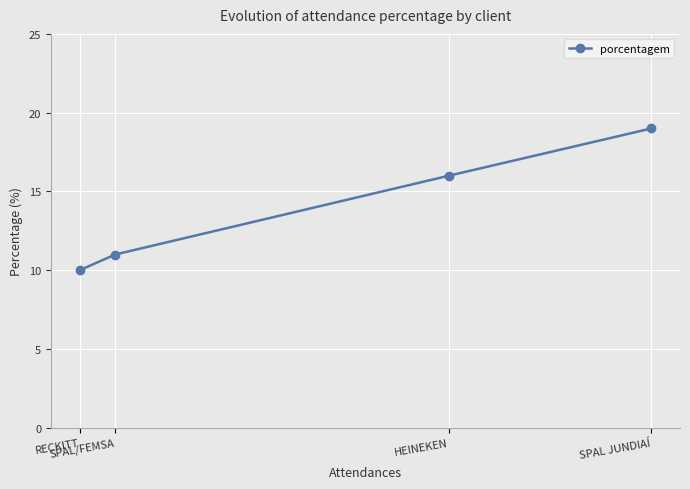

Rank the categories by value from highest to lowest.

SPAL JUNDIAÍ, HEINEKEN, SPAL/FEMSA, RECKITT